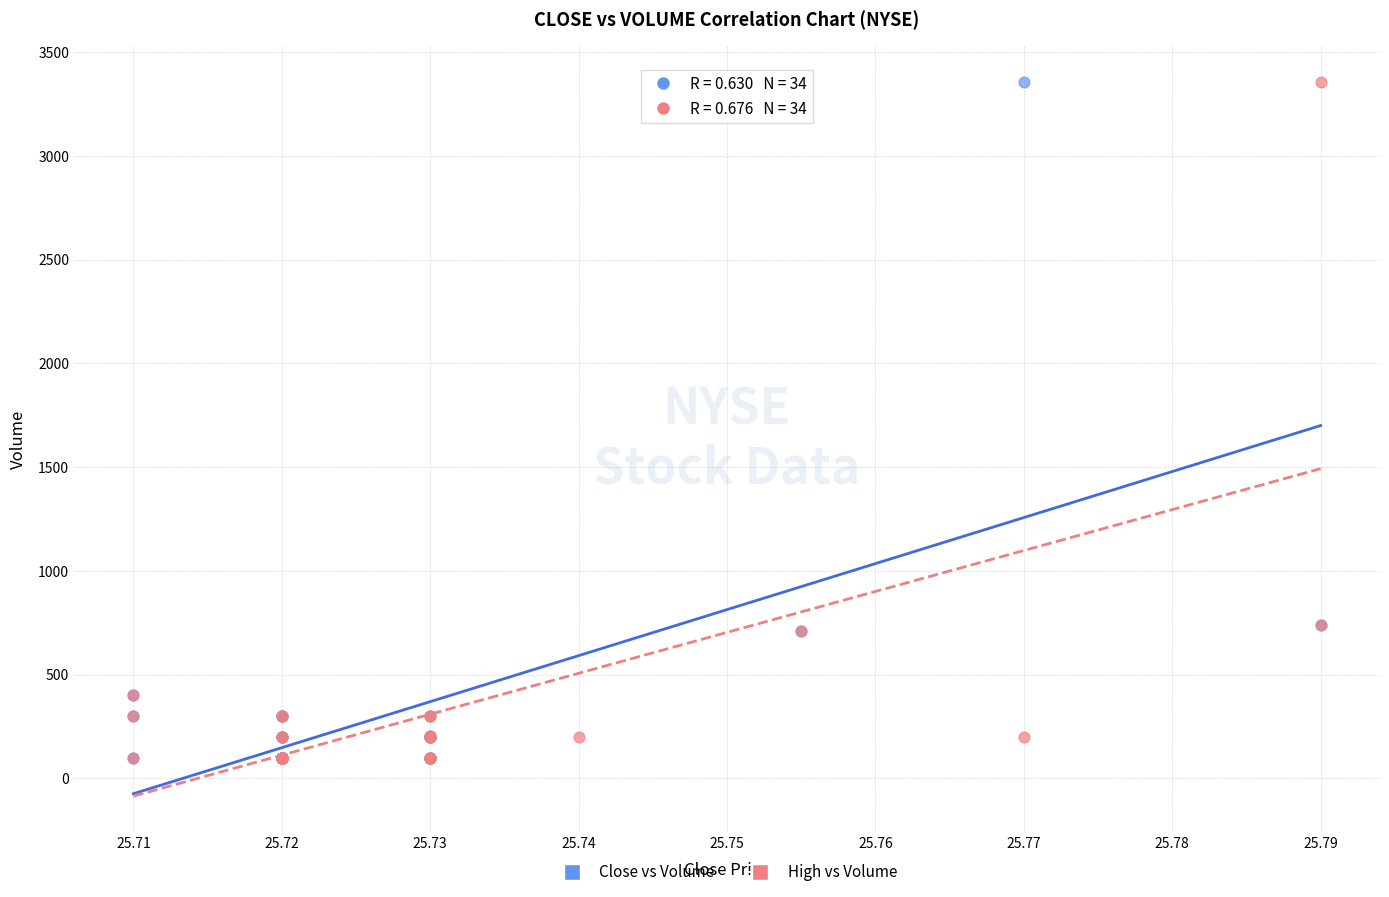

What are all the series names shown in the legend?

Close vs Volume, High vs Volume